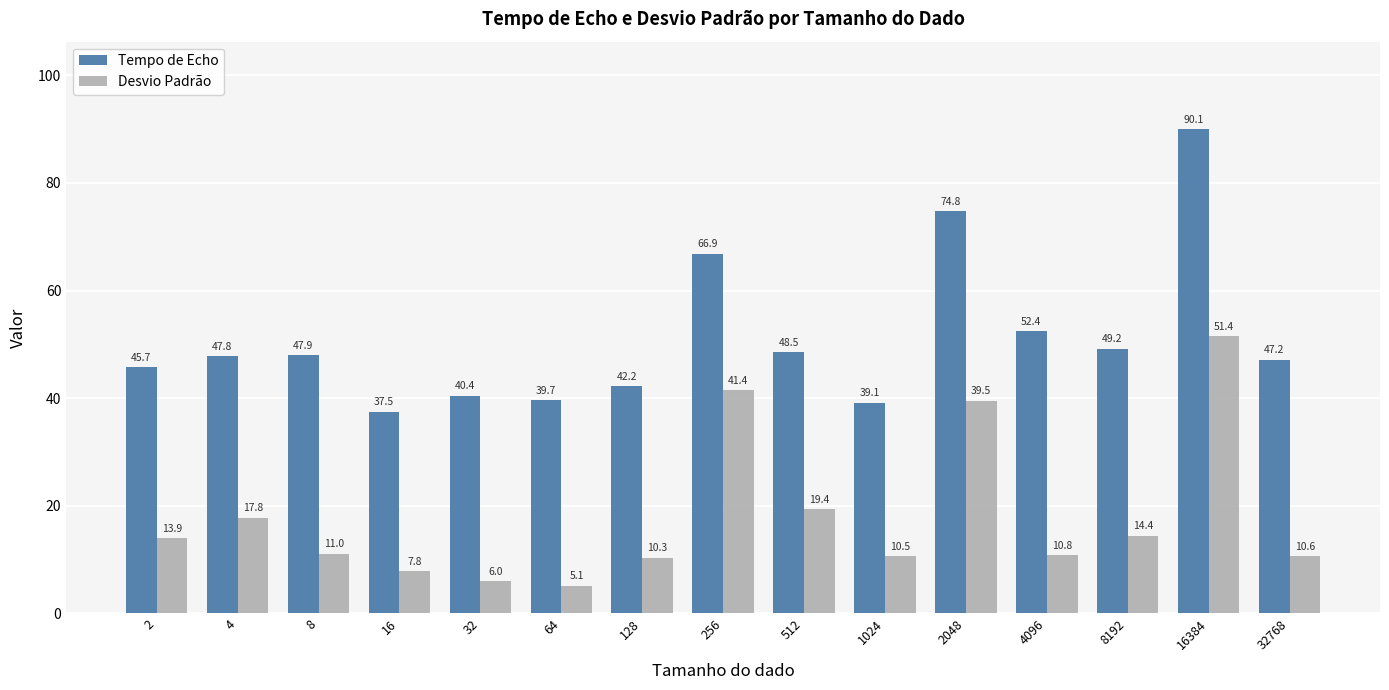

Reading right to left, extract all data points from this chart.

Tempo de Echo: 47.2	90.1	49.2	52.4	74.8	39.1	48.5	66.9	42.2	39.7	40.4	37.5	47.9	47.8	45.7
Desvio Padrão: 10.6	51.4	14.4	10.8	39.5	10.5	19.4	41.4	10.3	5.1	6.0	7.8	11.0	17.8	13.9